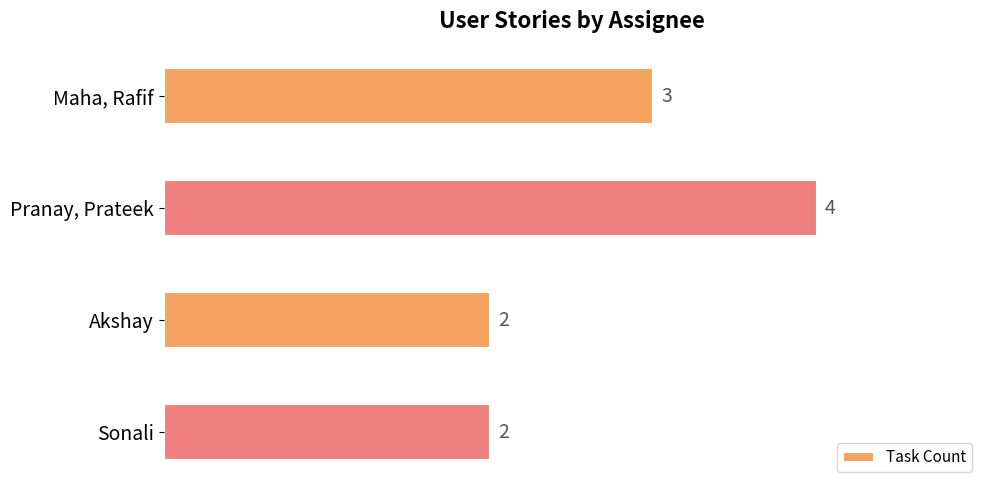

How many bars are there in total?

4